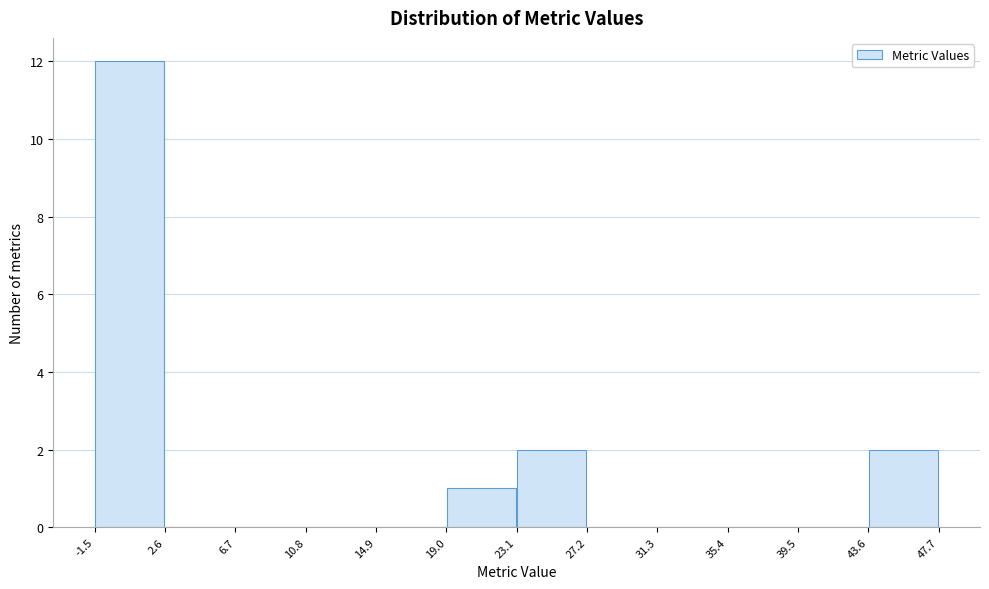

Over which range of the x-axis is the bar tallest?

-1.5 to 2.6